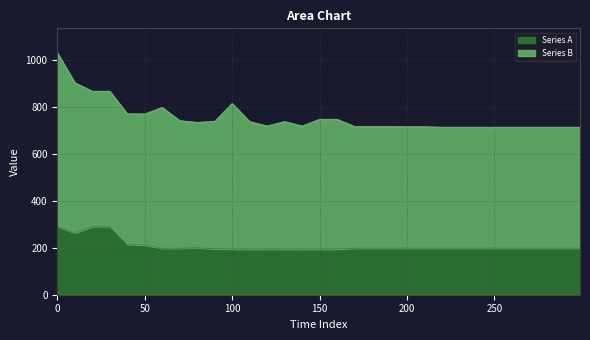

What is the value of the 24th point from the left?

199.4